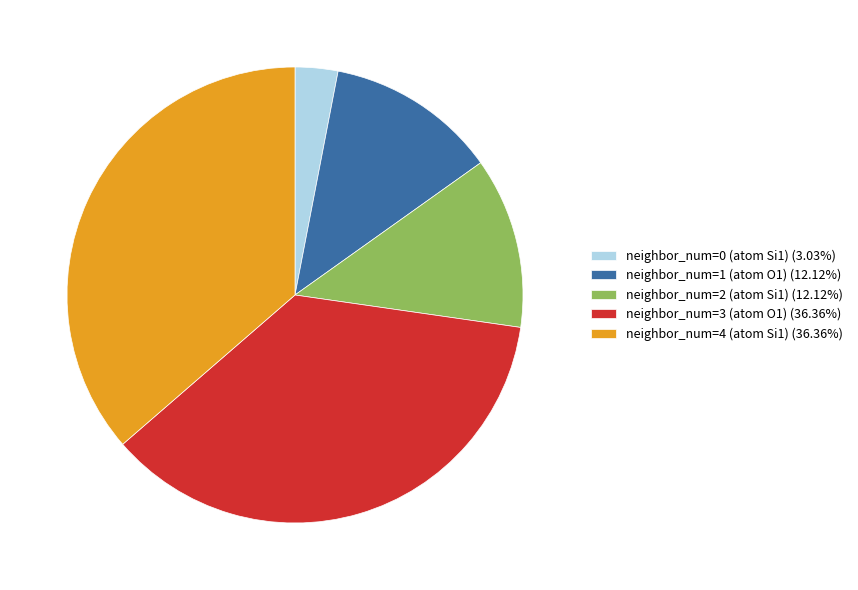

How many segments does this pie chart have?

5